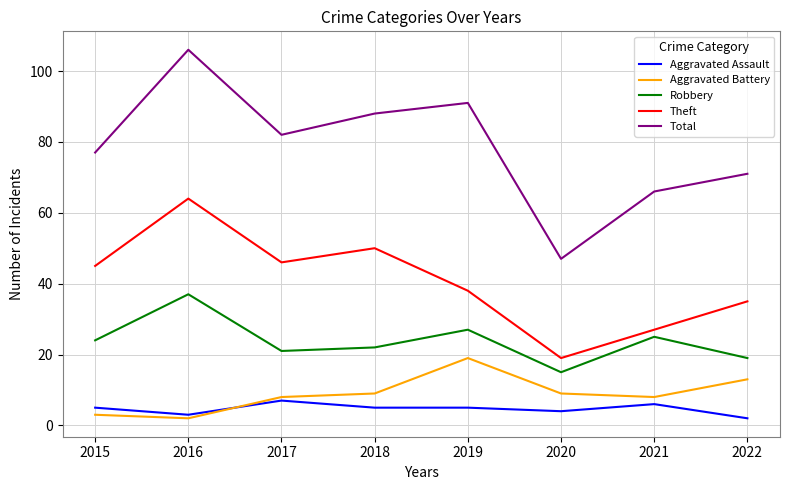

Between 2016 and 2017, which series saw the biggest shift?

Total